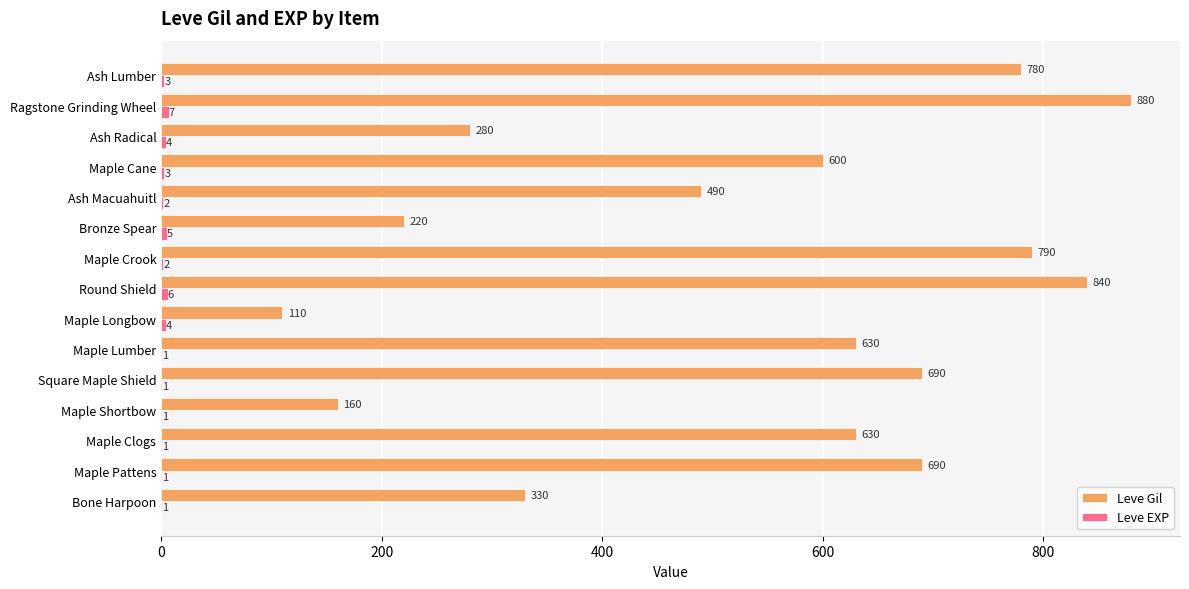

At which category does the chart reach its peak across all series?

Ragstone Grinding Wheel